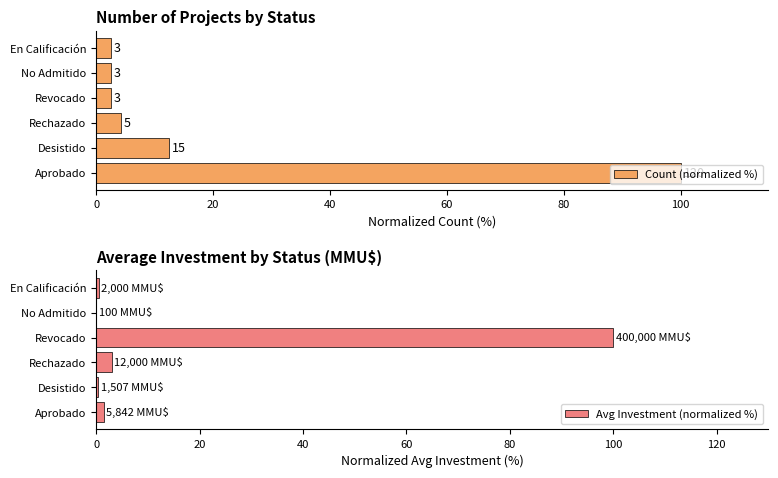

What is the sum of all Avg Investment (normalized %) values?

105.4